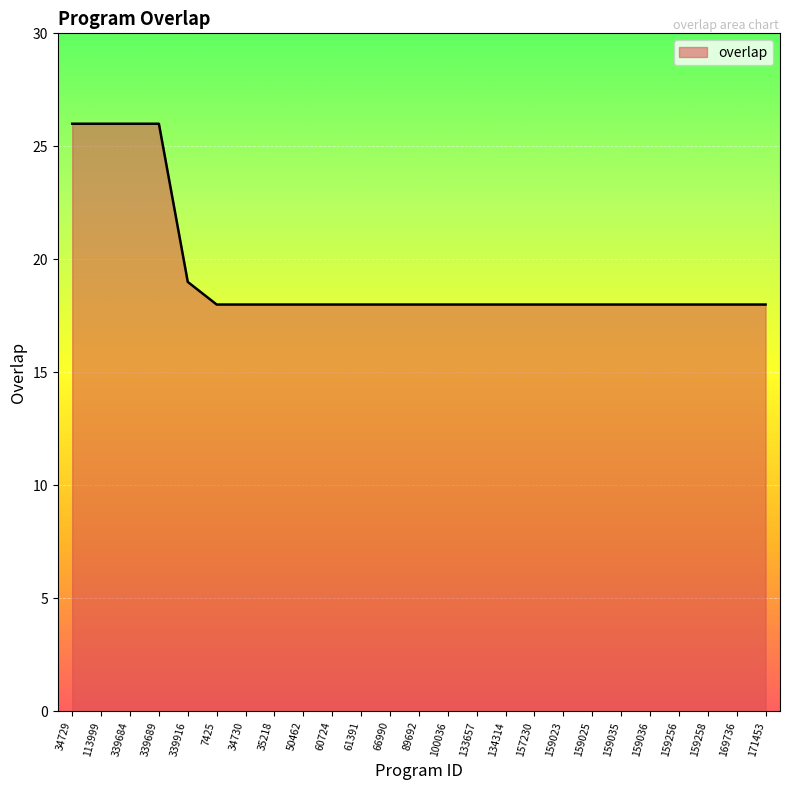

How many lines are shown in the chart?

1